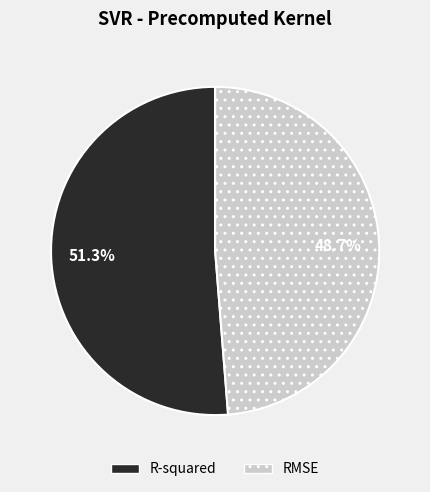

Which category has the smallest portion of the pie?

RMSE